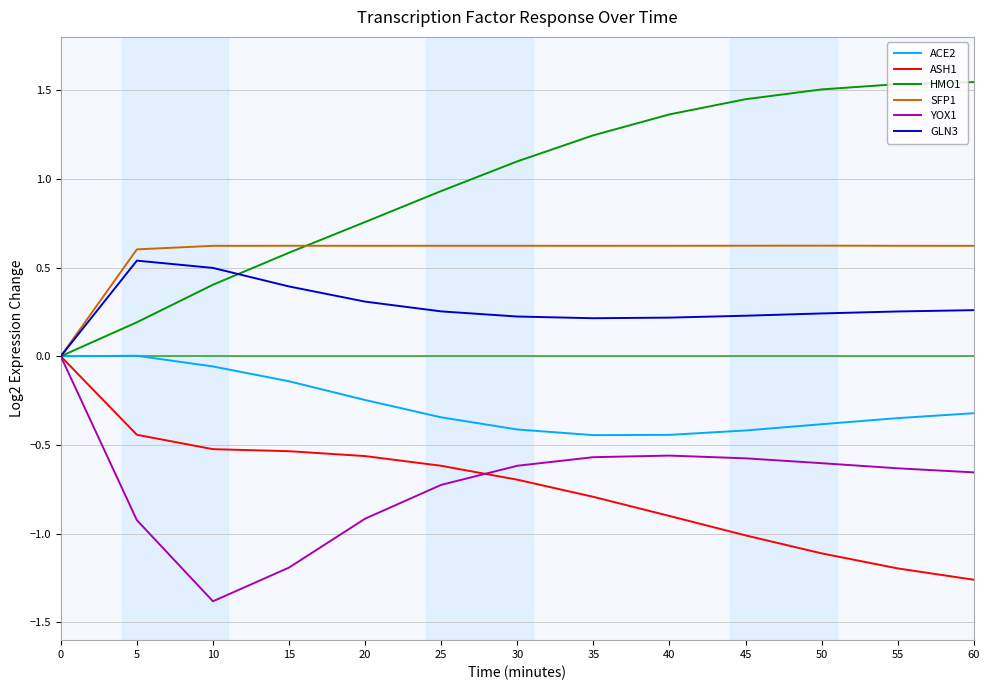

Count the number of data series in this chart.

6